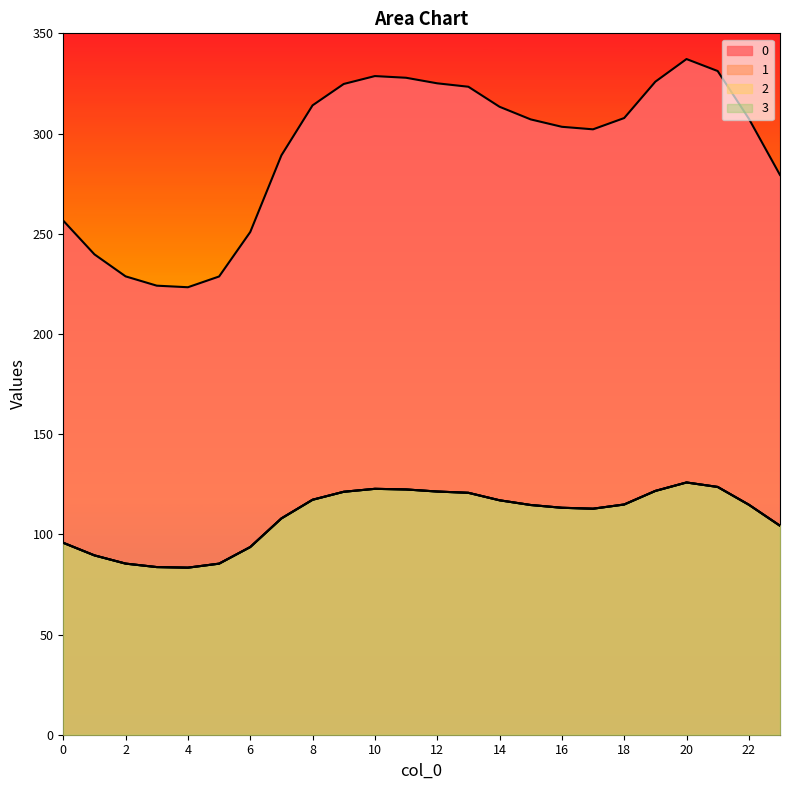

Between 8 and 11, which is larger?

11